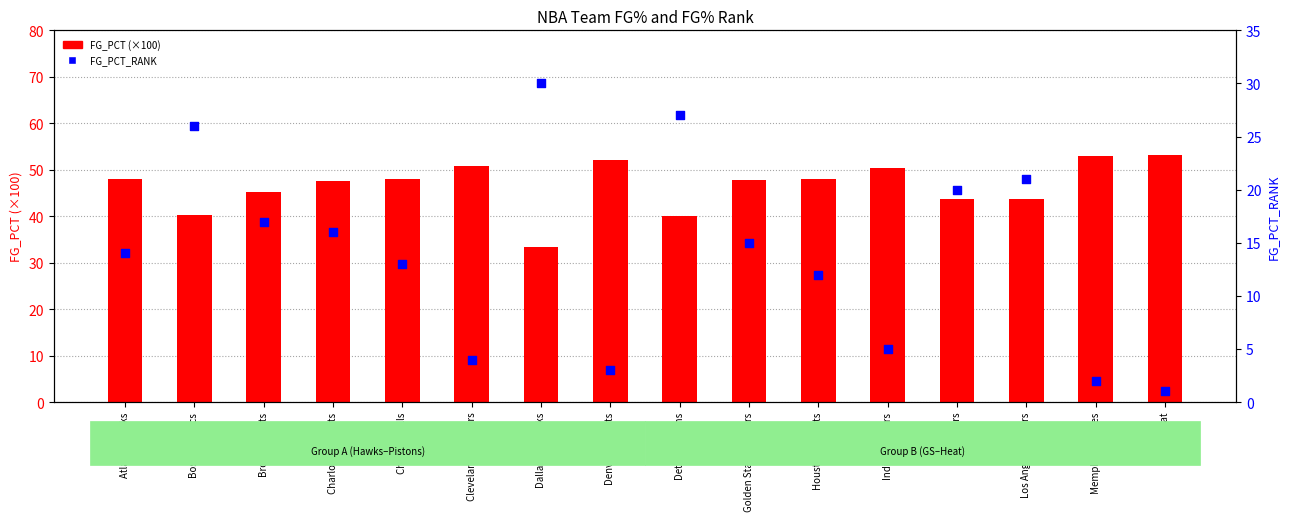

Which series has the widest spread of Y values?

FG_PCT_RANK